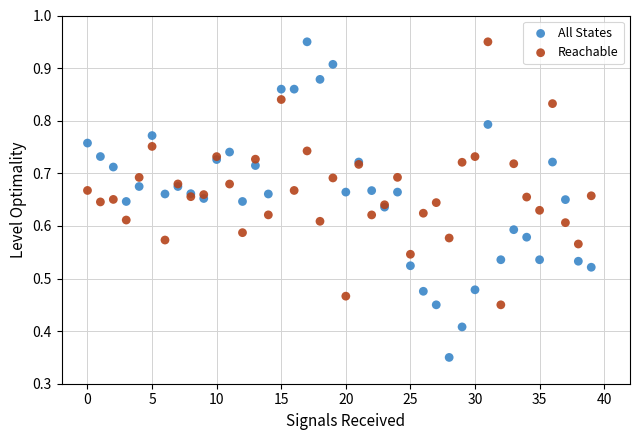

Which series contains the lowest Y value?

All States